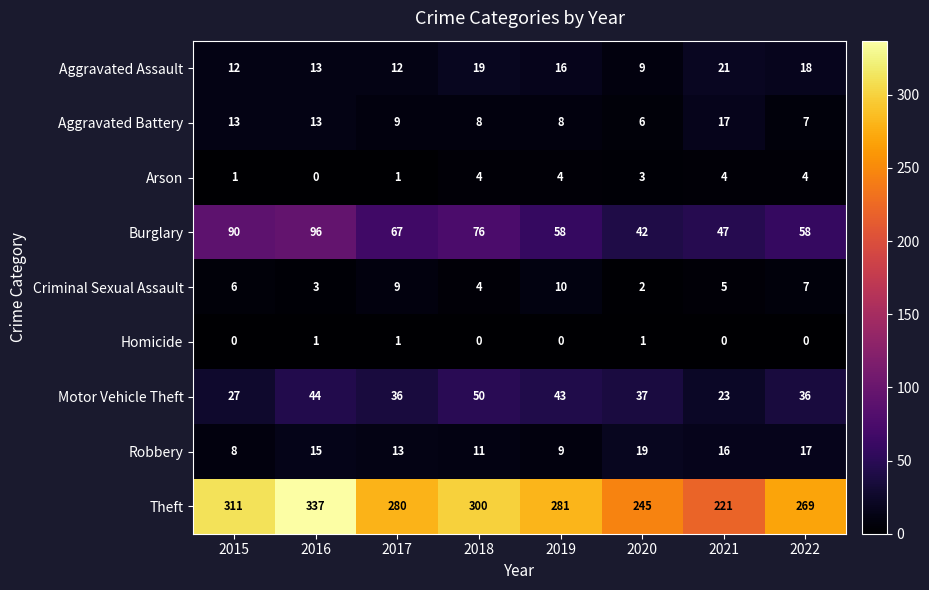

Which category has the highest value in the Theft series?

2016